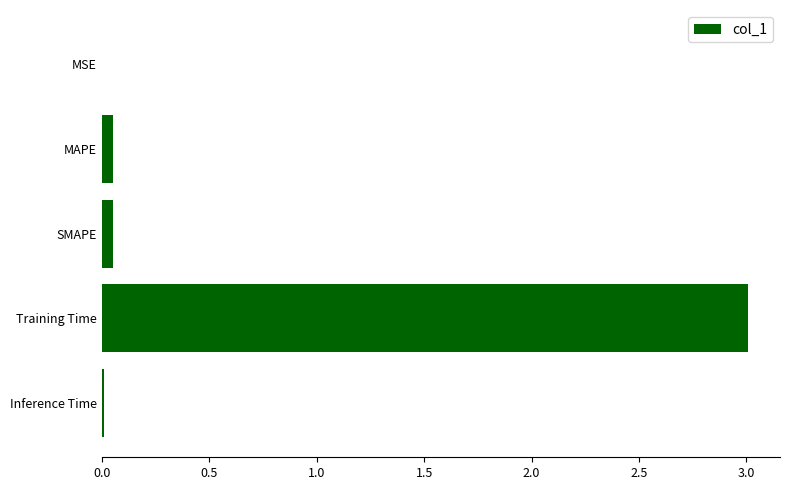

Is it true that the value at Training Time is 4.3?

False